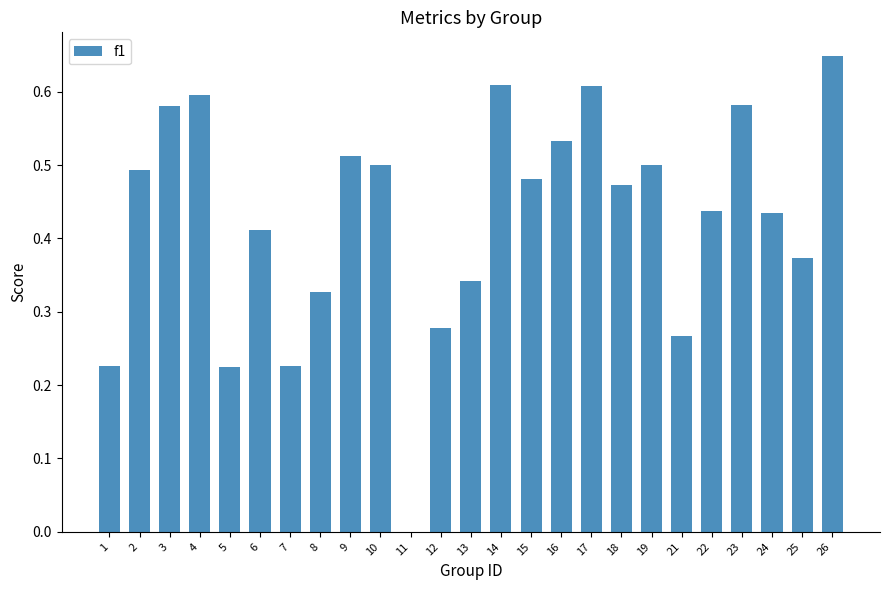

Which has a higher value, 15 or 26?

26